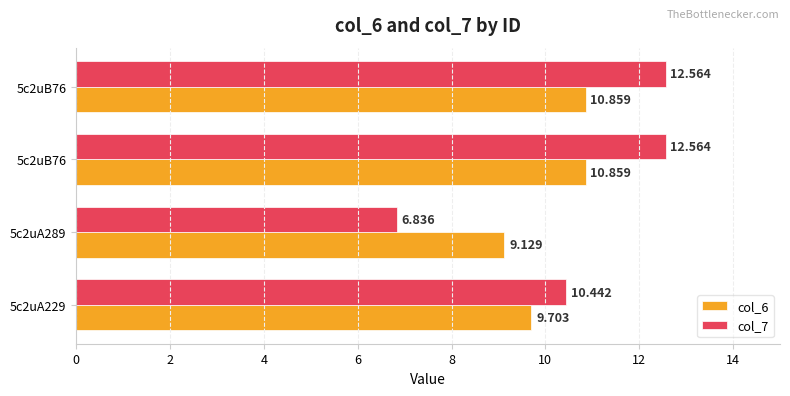

What are all the series names shown in the legend?

col_6, col_7